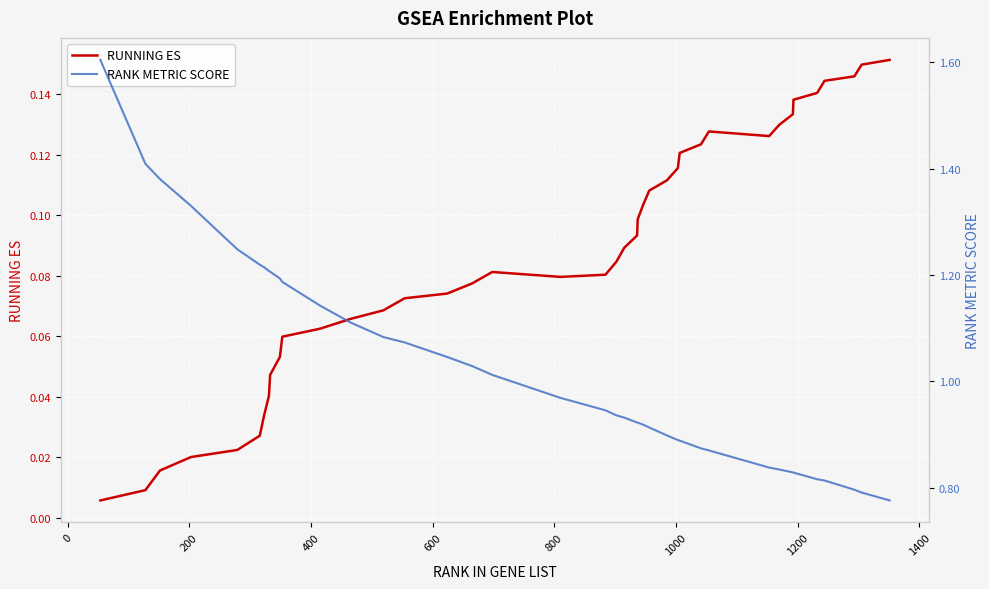

True or false: RUNNING ES has a value of 0.2 at 31.

False